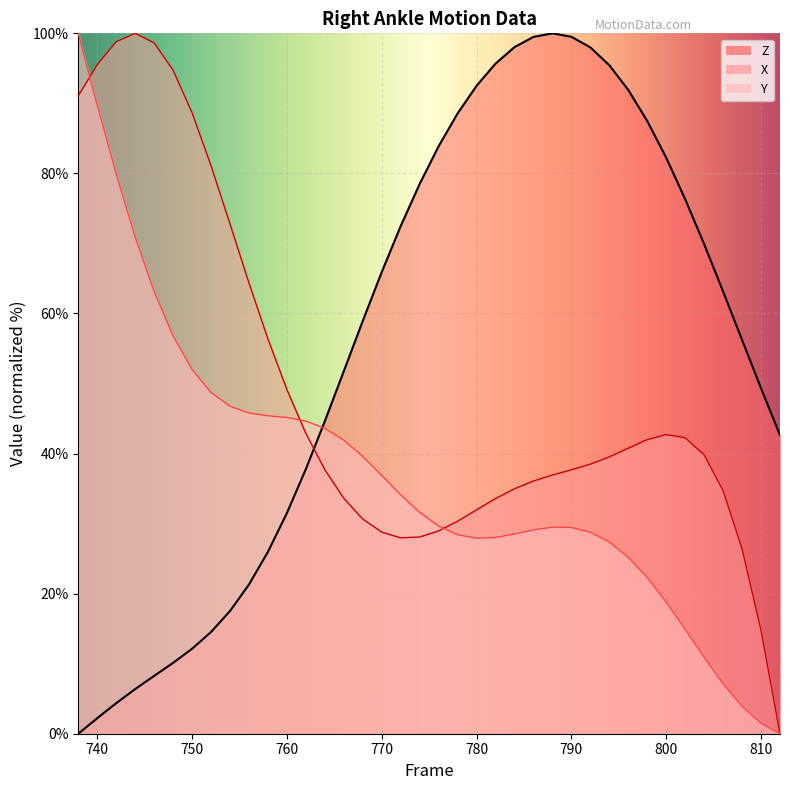

How many data points in Y are less than 31?

19